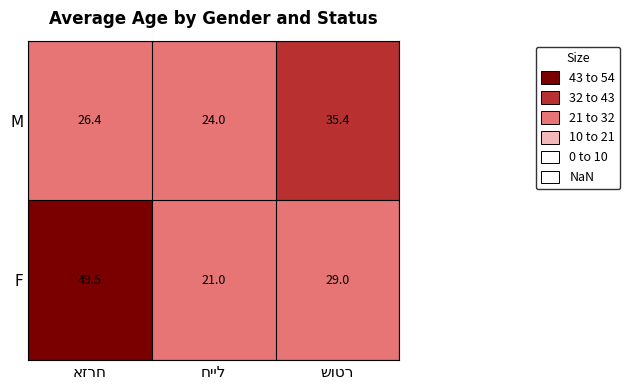

List the series in order of their overall mean, lowest first.

M, F